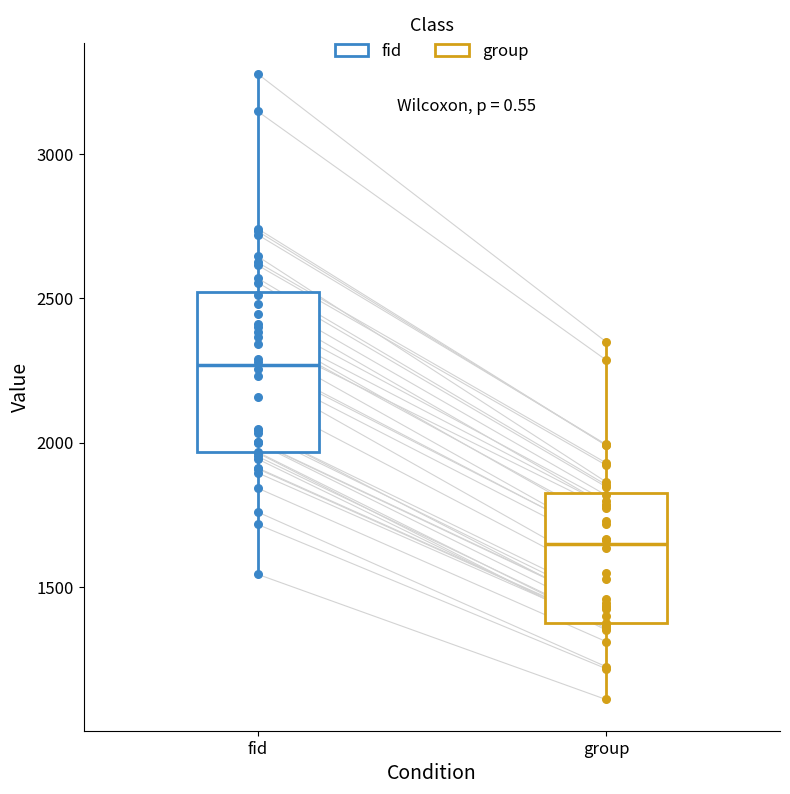

Reading left to right, read every box against the y-axis: the position of its median line, the range the box covers, and the ends of its whiskers. The values are not printed on the chart, so give them approximately, as read against the axis.

fid: median 2250, box 1950 to 2500, whiskers 1550 to 3300
group: median 1650, box 1350 to 1850, whiskers 1100 to 2350